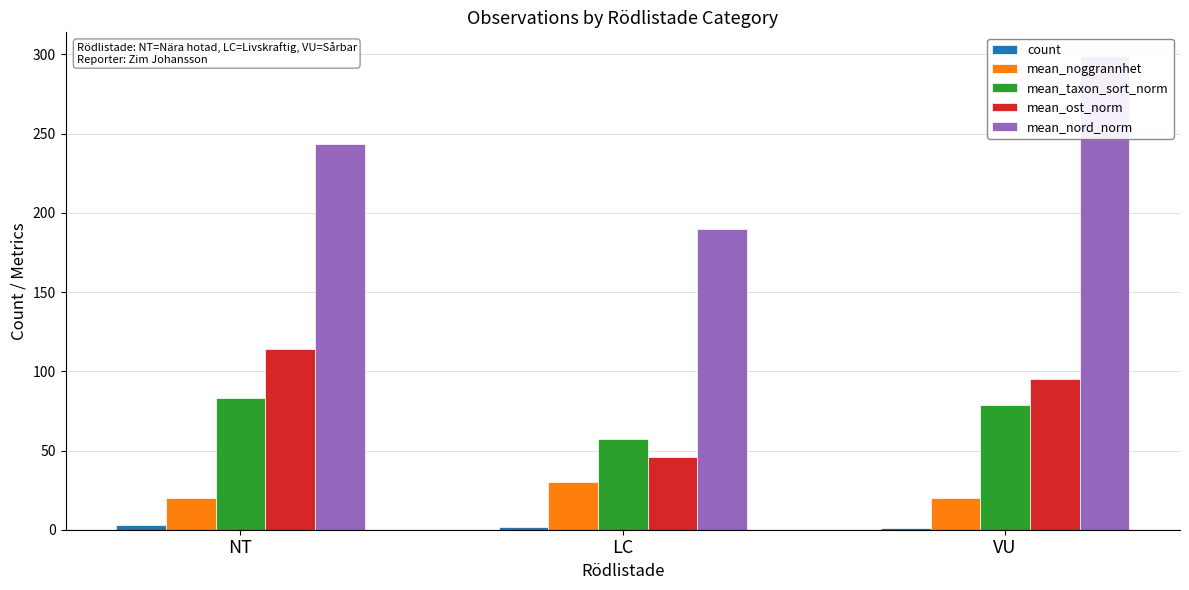

What position from the right is NT?

3